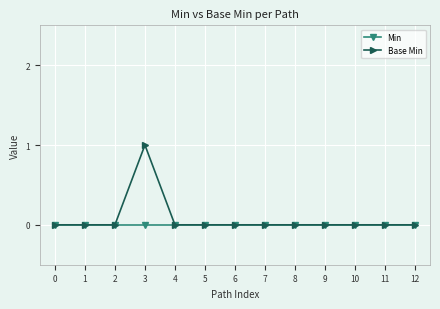

Which category has the highest value in the Base Min series?

3